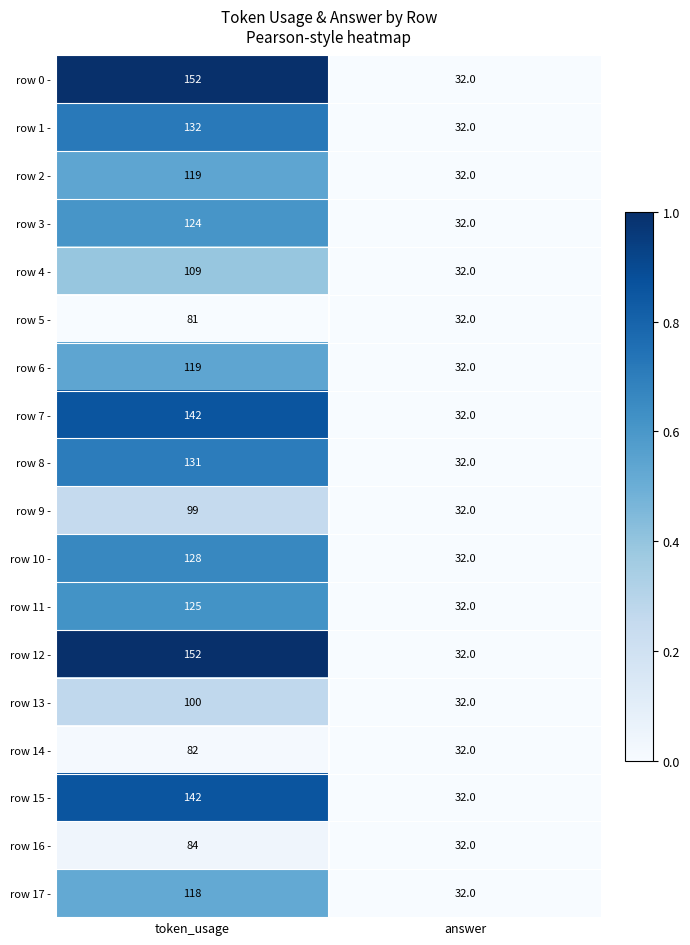

What is the approximate value of row 16 - at token_usage?

84